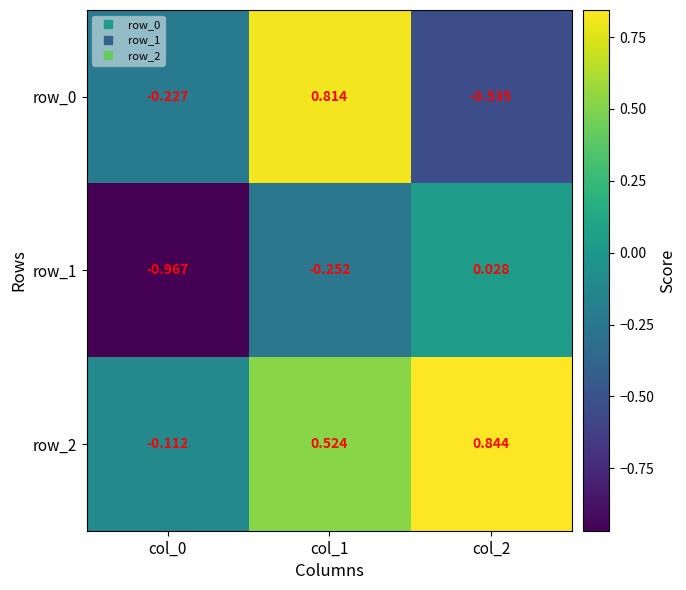

How many data points in row_0 are less than 0?

2